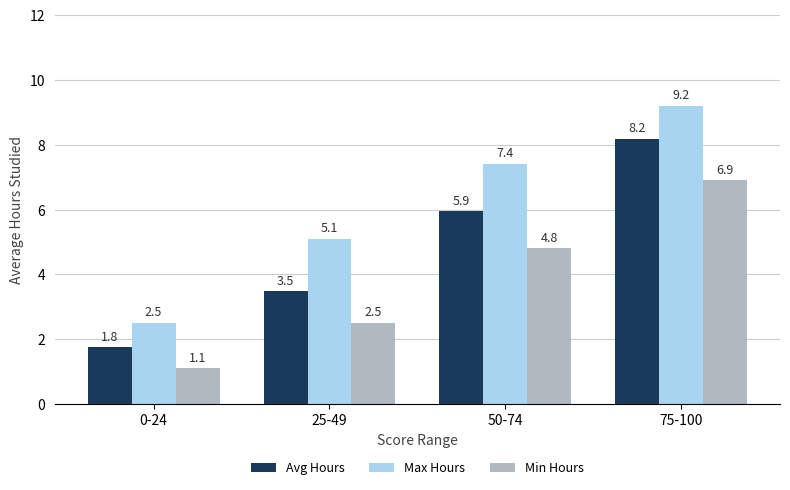

Are the bars horizontal?

No